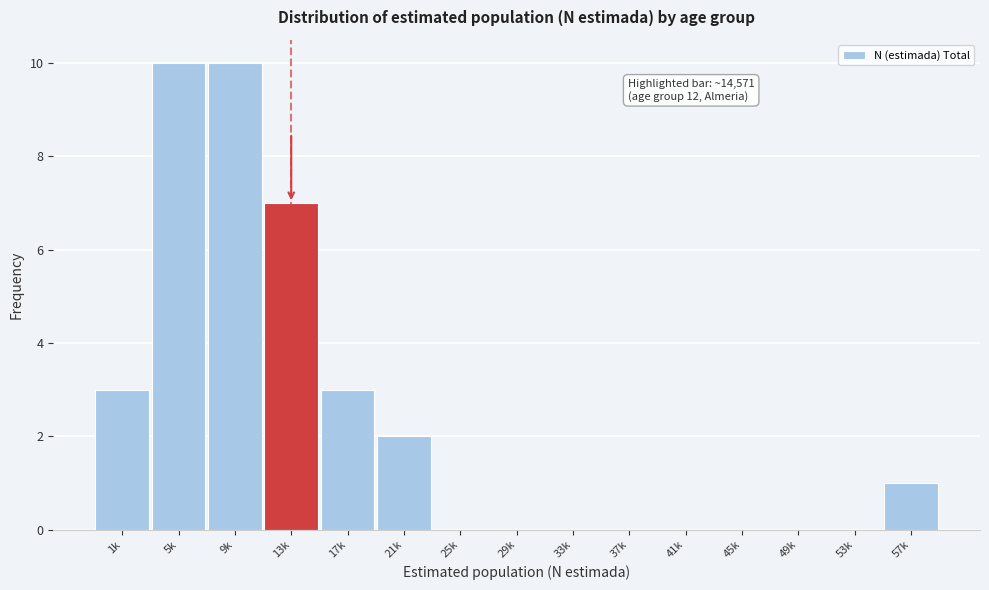

Reading right to left, transcribe all the data shown in this chart.

57k=1	53k=0	49k=0	45k=0	41k=0	37k=0	33k=0	29k=0	25k=0	21k=2	17k=3	13k=7	9k=10	5k=10	1k=3